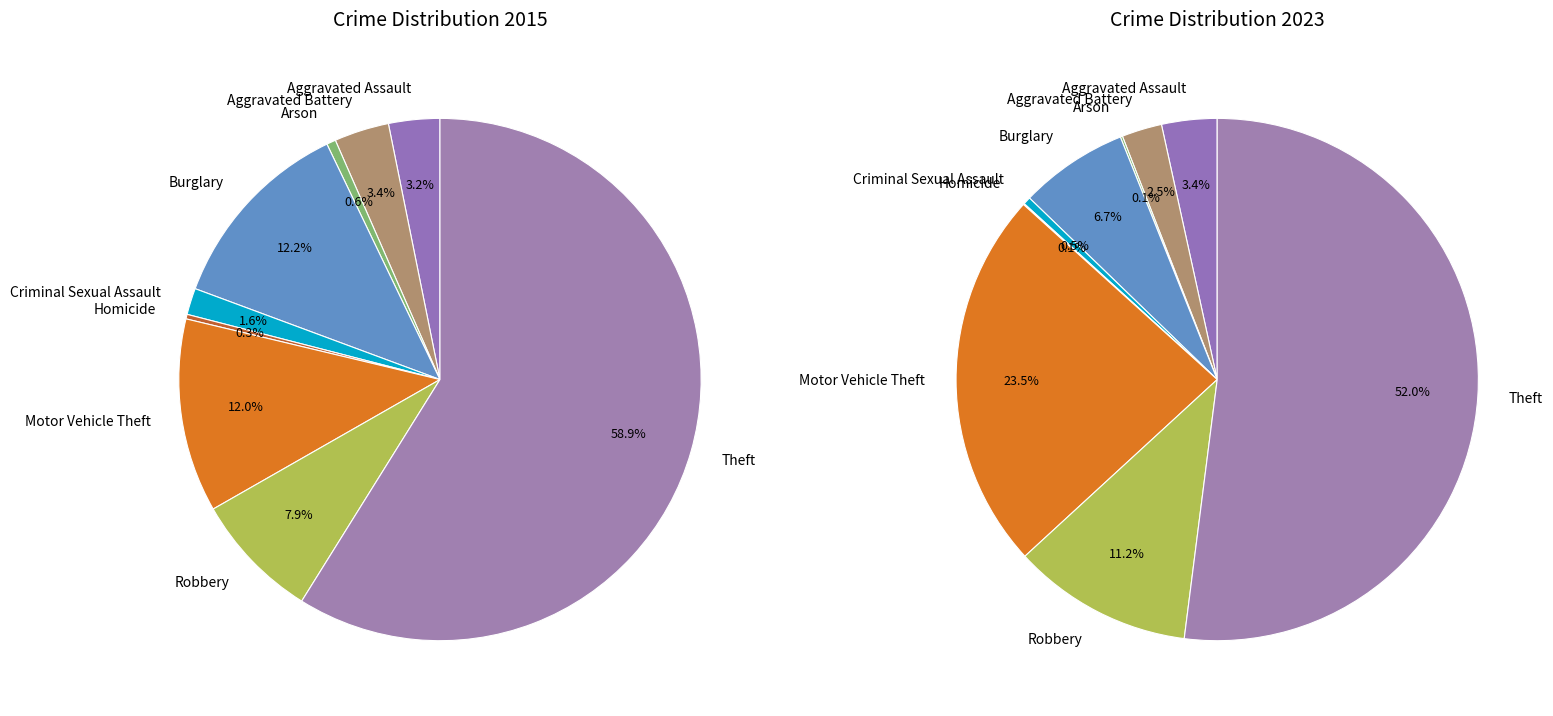

Combined, what portion of the pie is Aggravated Assault and Motor Vehicle Theft?

15.2%